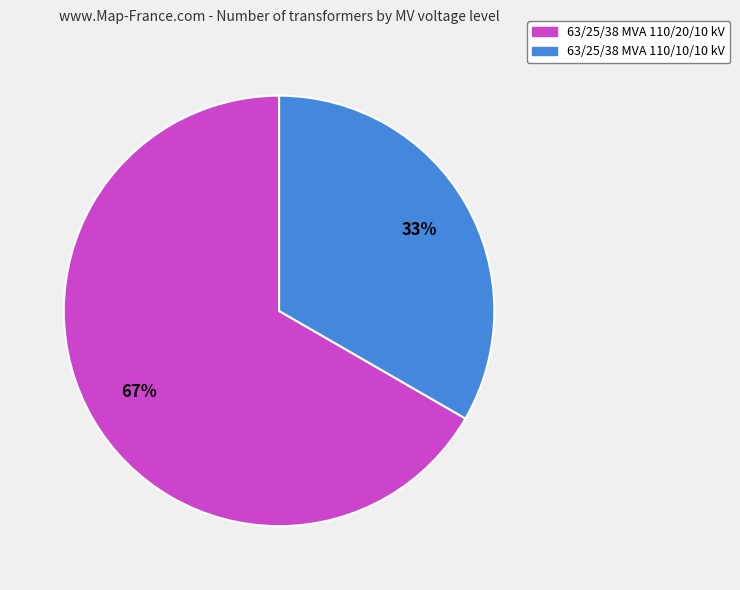

True or false: 63/25/38 MVA 110/20/10 kV accounts for 67% of the total.

True